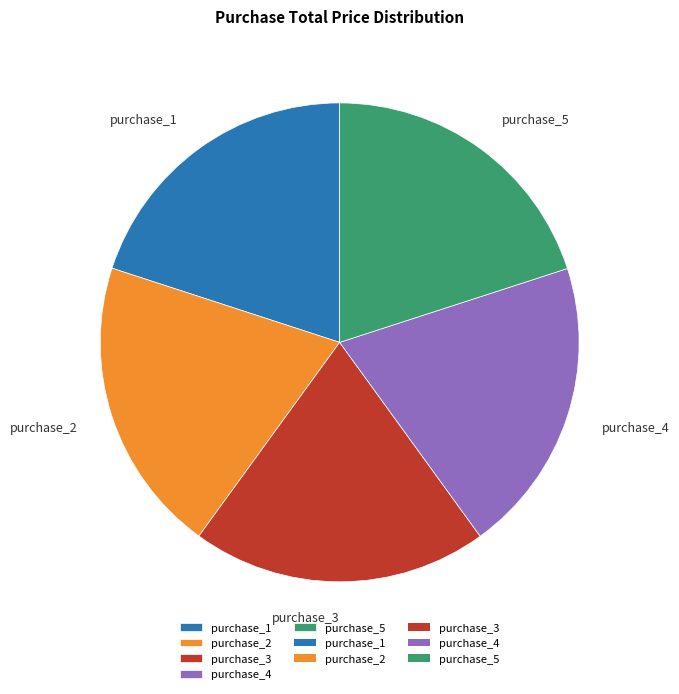

Combined, do purchase_5 and purchase_4 account for over 50%?

No